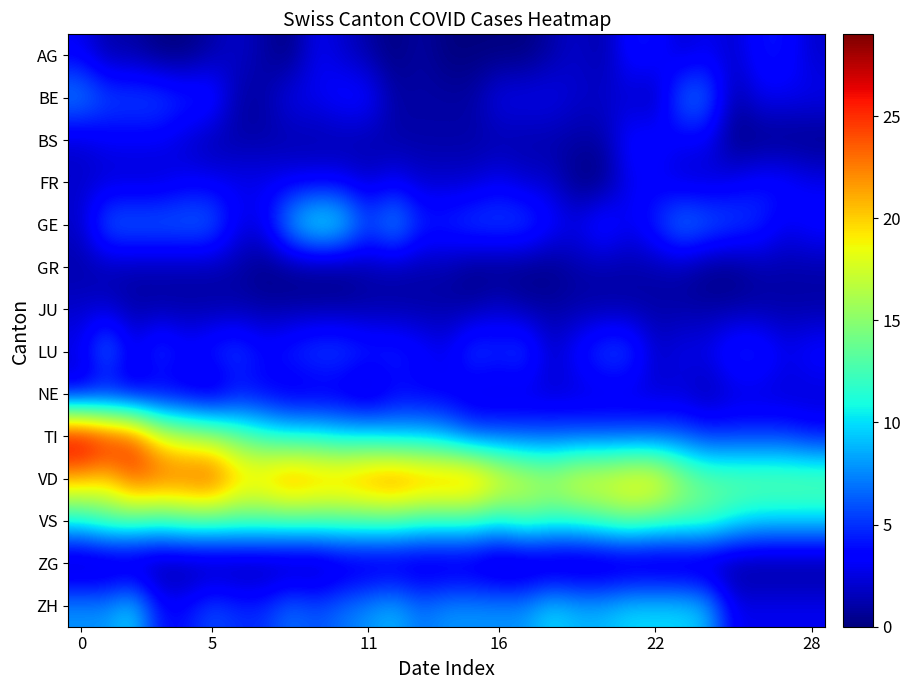

Rank the series by their maximum value, from lowest to highest.

GR, ZG, JU, NE, AG, BS, FR, BE, LU, ZH, GE, VS, VD, TI